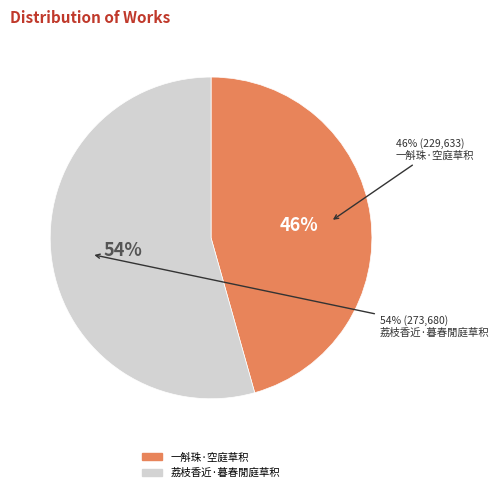

To the nearest percent, what is the average slice percentage?

50%